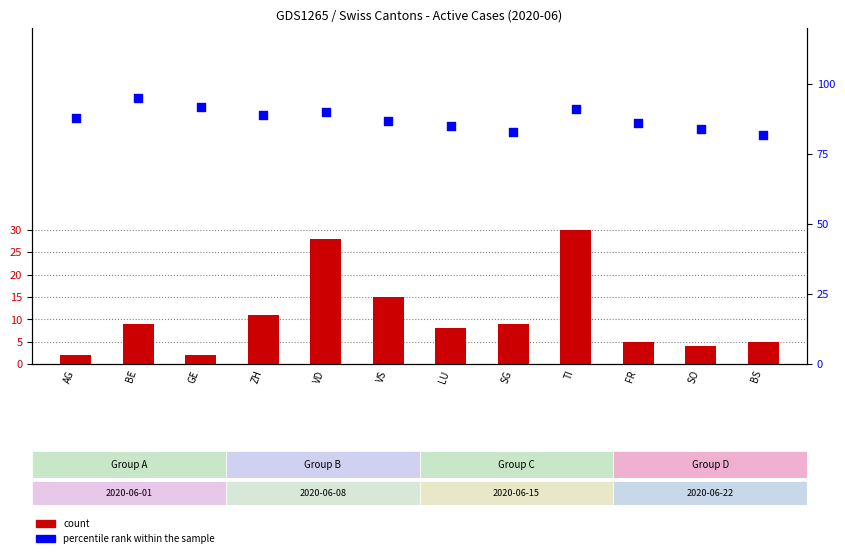

Which series contains the highest Y value?

percentile rank within the sample